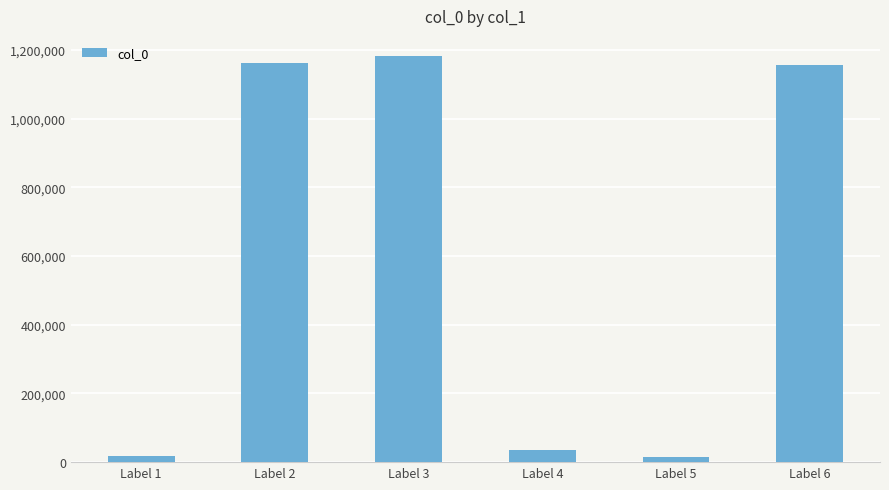

Which has a higher value, Label 2 or Label 4?

Label 2